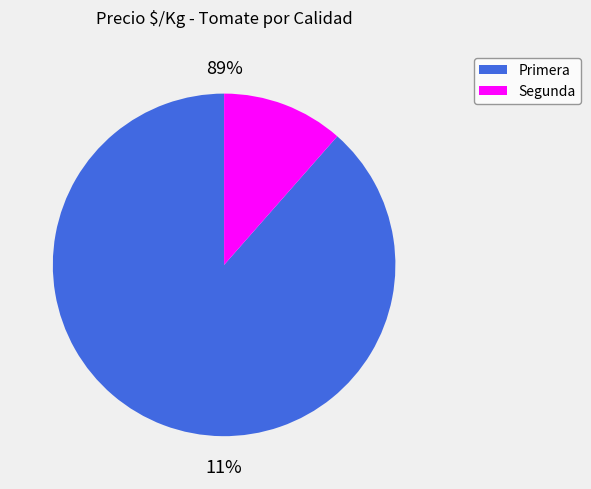

Does 18 represent more than half of the total?

No